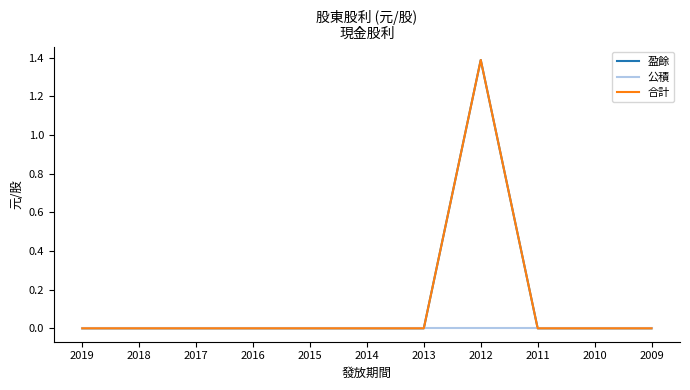

Is this an area chart (filled region under the line)?

No